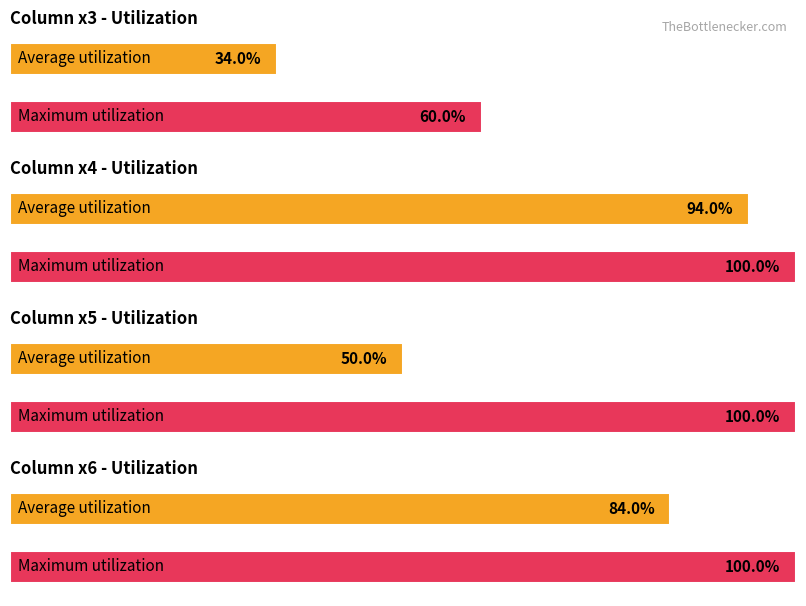

True or false: x4 has a value of 2.3 at x2=4.

False